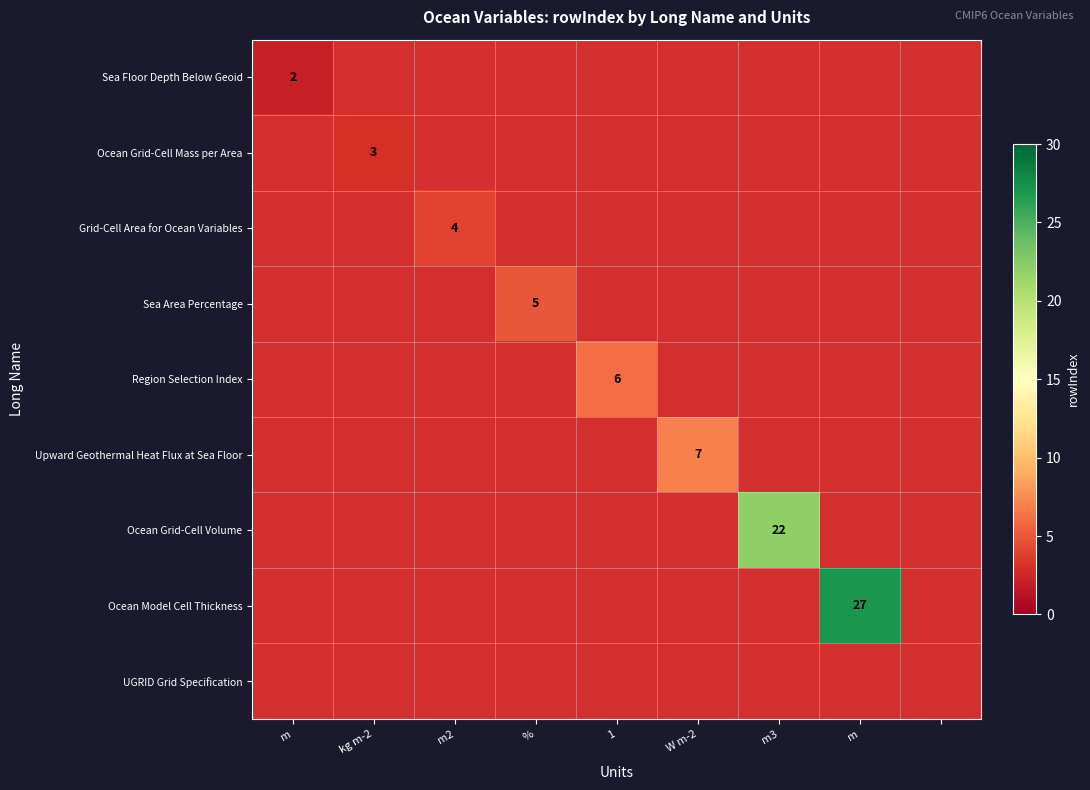

Is the value of Grid-Cell Area for Ocean Variables at m3 greater than the value of Sea Area Percentage at W m-2?

No